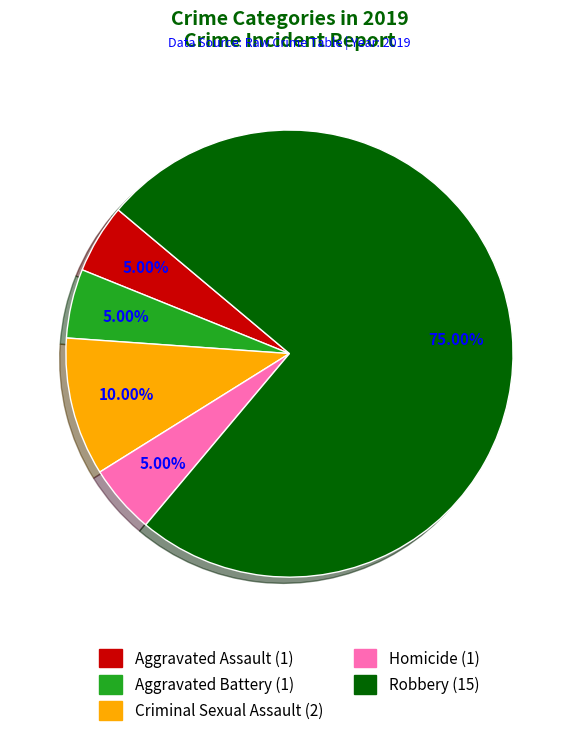

What portion of the pie excludes Homicide?

95.0%